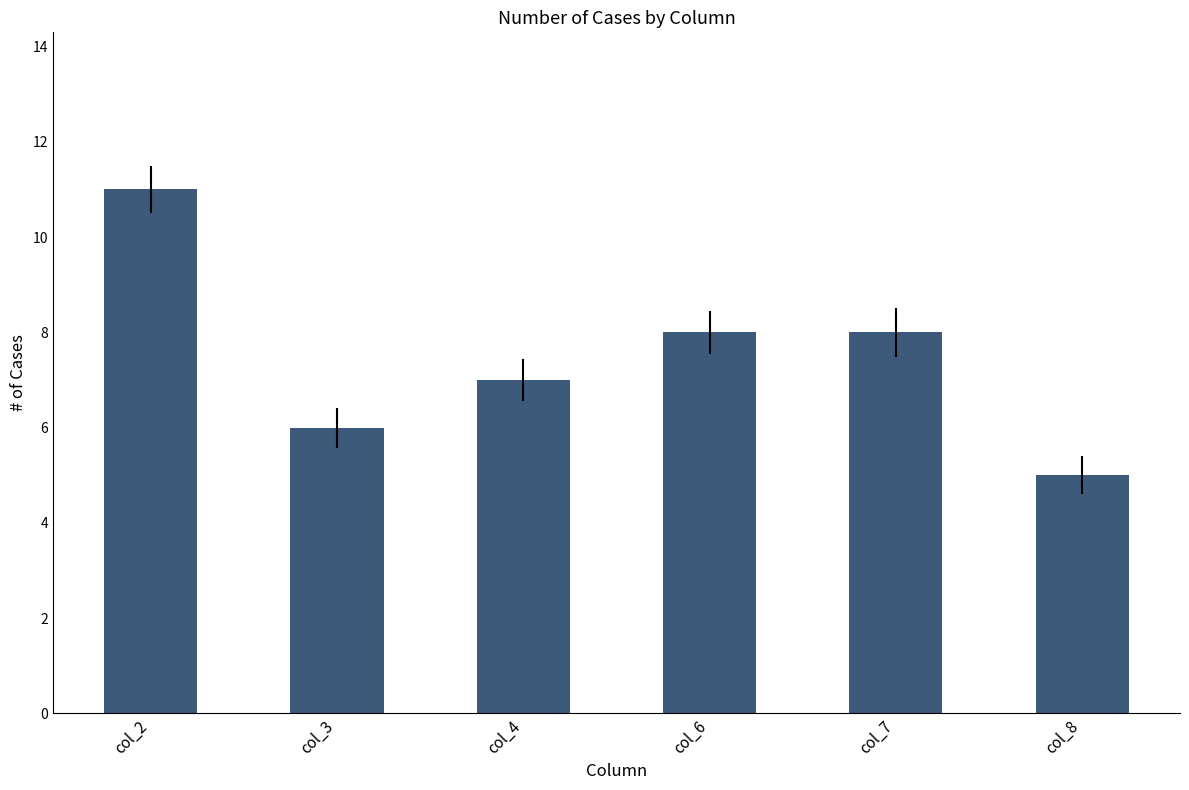

Is it true that the value at col_6 is 14?

False